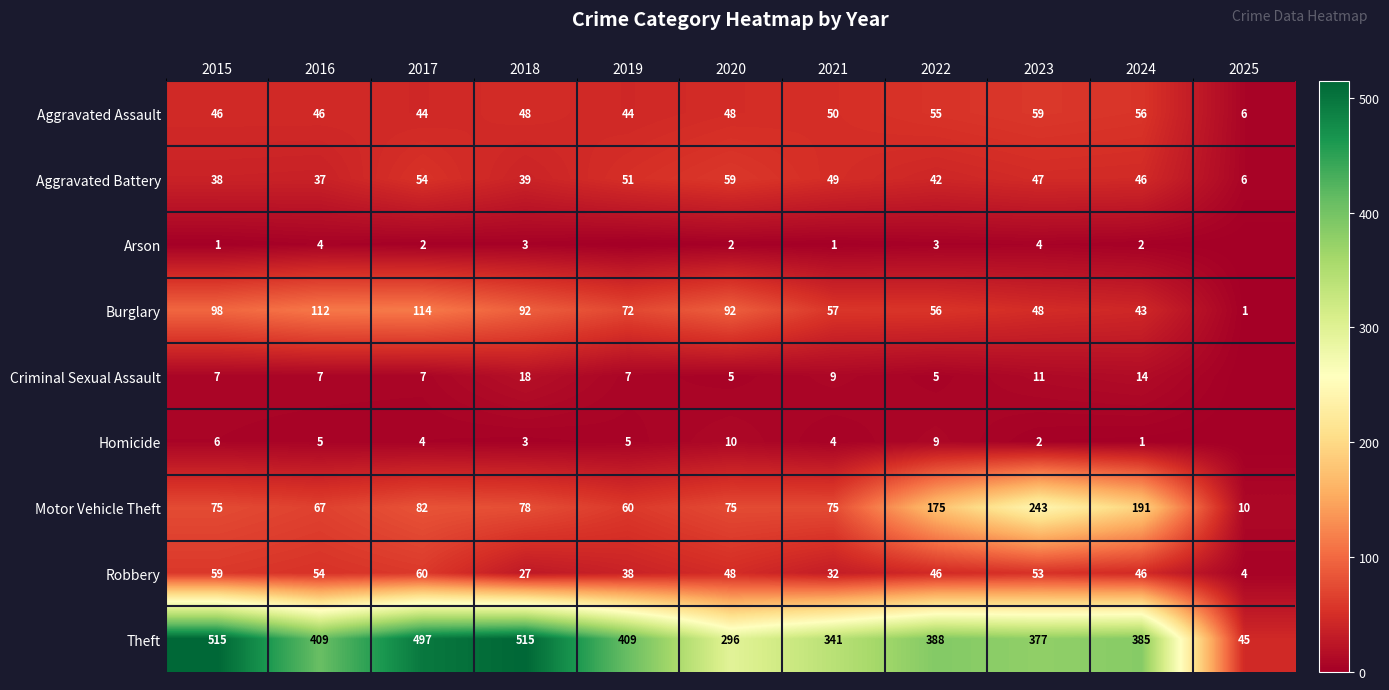

Is the value of Aggravated Assault at 2018 greater than the value of Robbery at 2025?

Yes